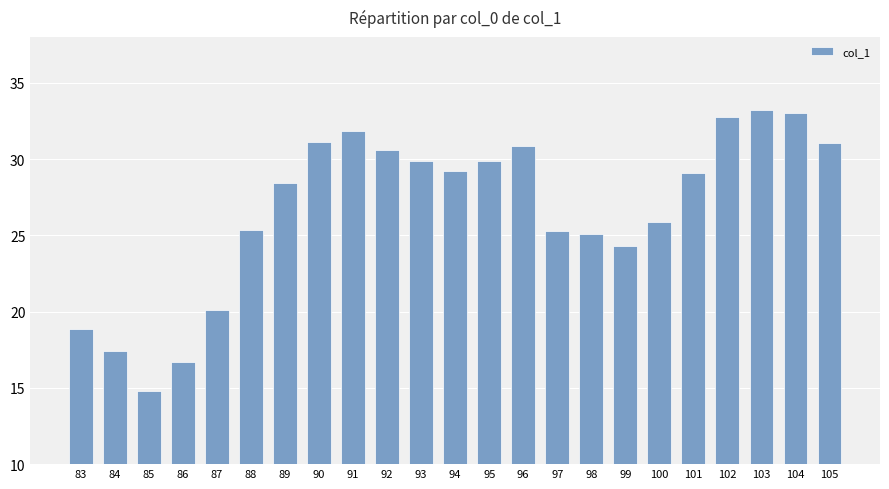

Is it true that the value at 85 is 3.5?

False